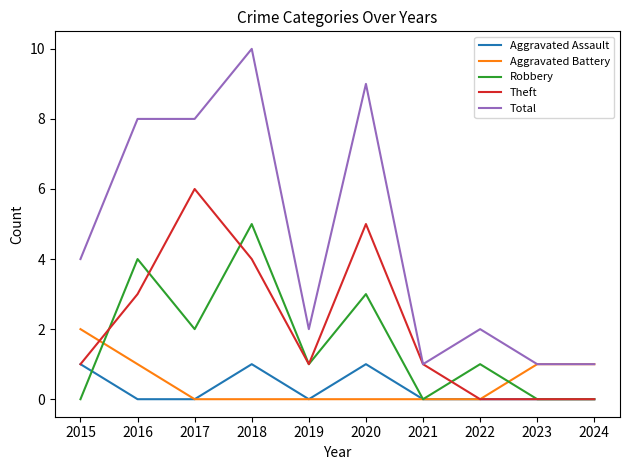

True or false: Total and Aggravated Assault intersect in this chart.

False